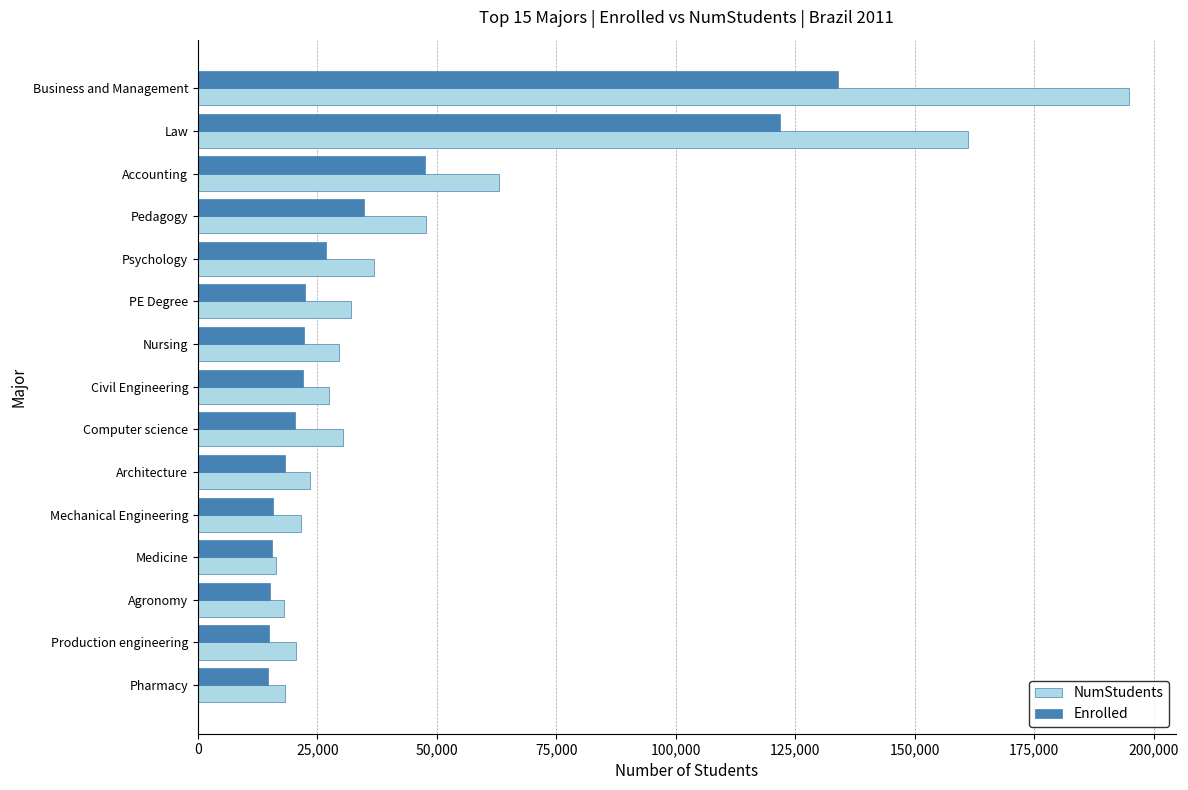

What is the minimum value for Enrolled?

14723